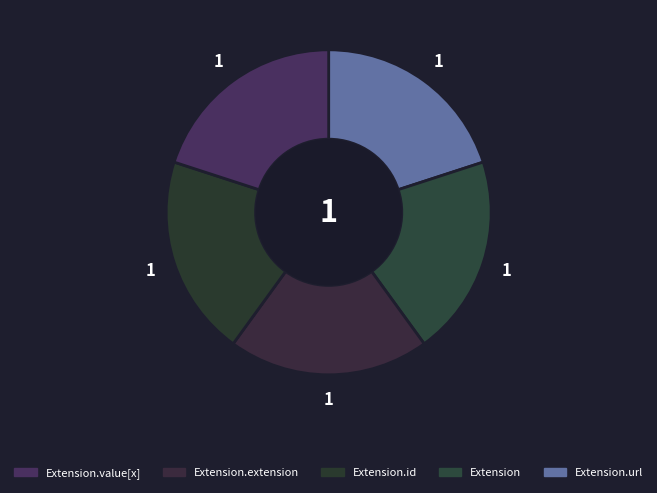

How many segments does this pie chart have?

5